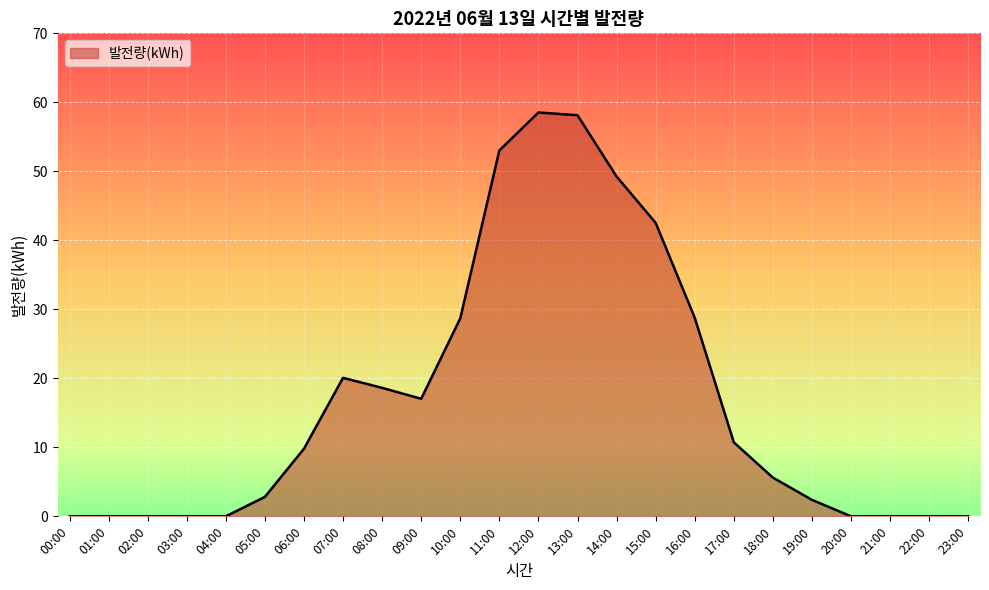

Read the value at 17:00.

10.7